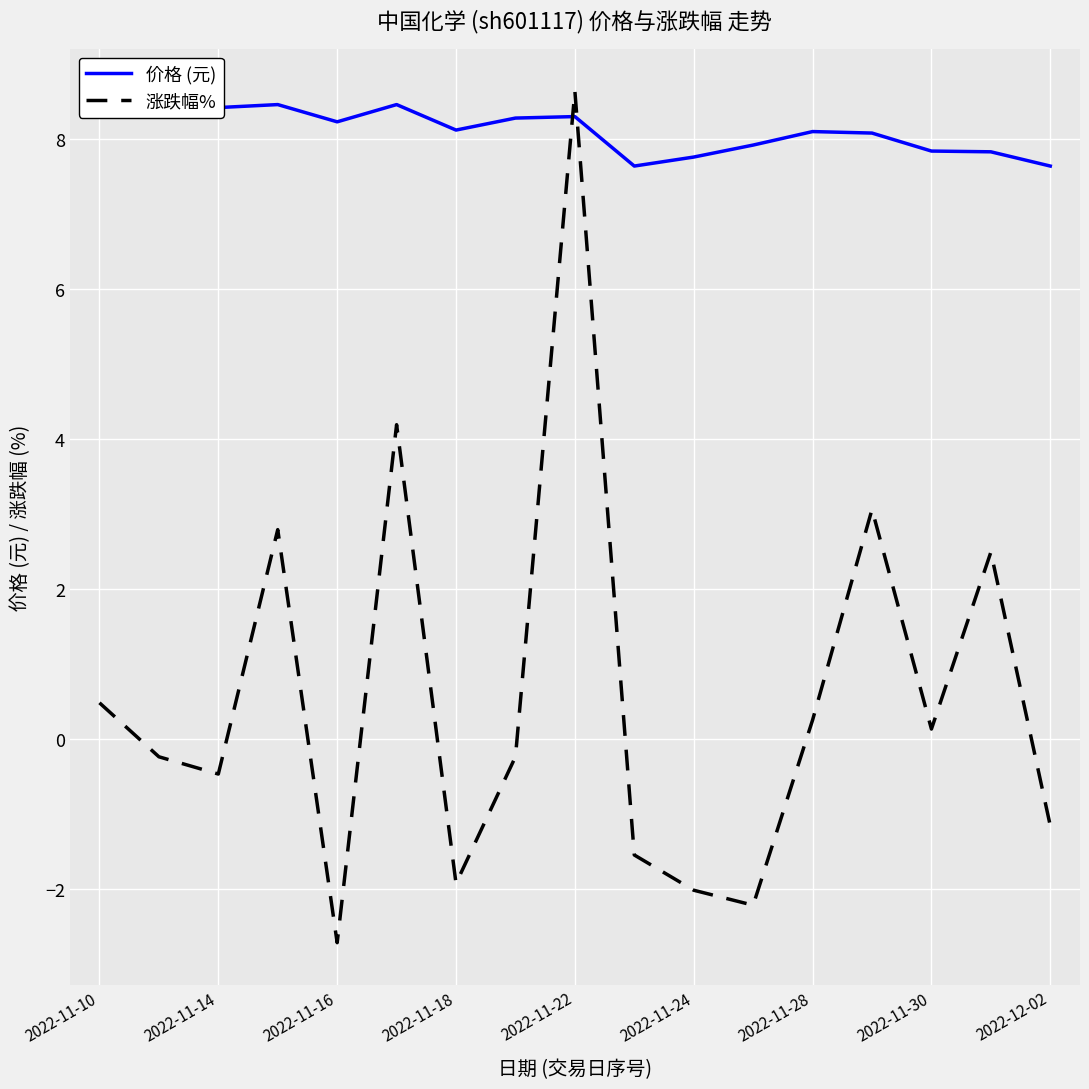

What is the difference between the maximum and minimum values in the 价格 (元) series?

0.8